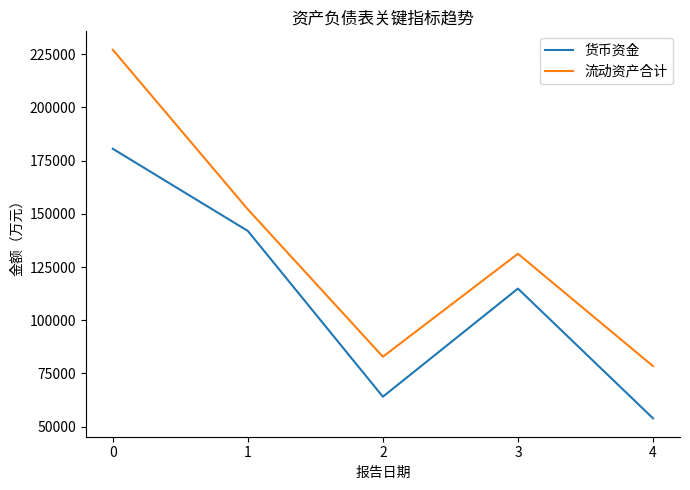

What is the total value across all series at 0?

407674